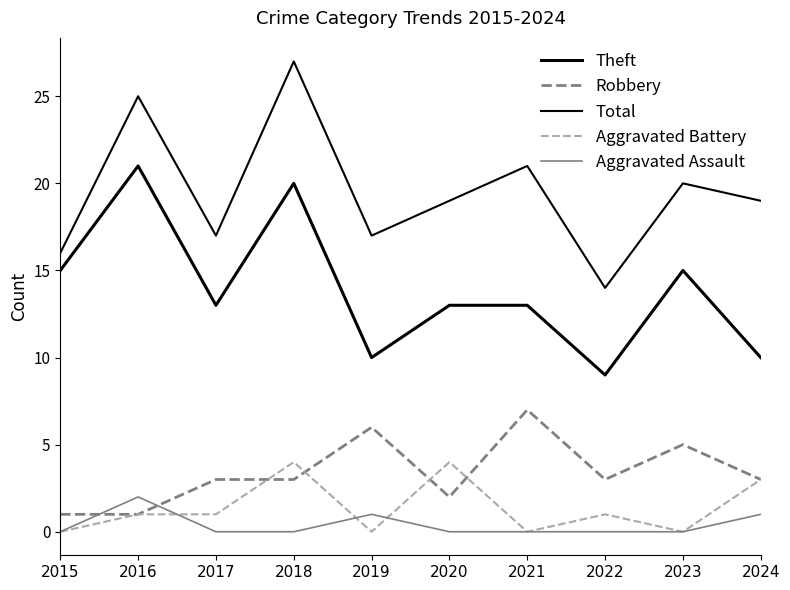

At which category does the chart reach its minimum across all series?

2015